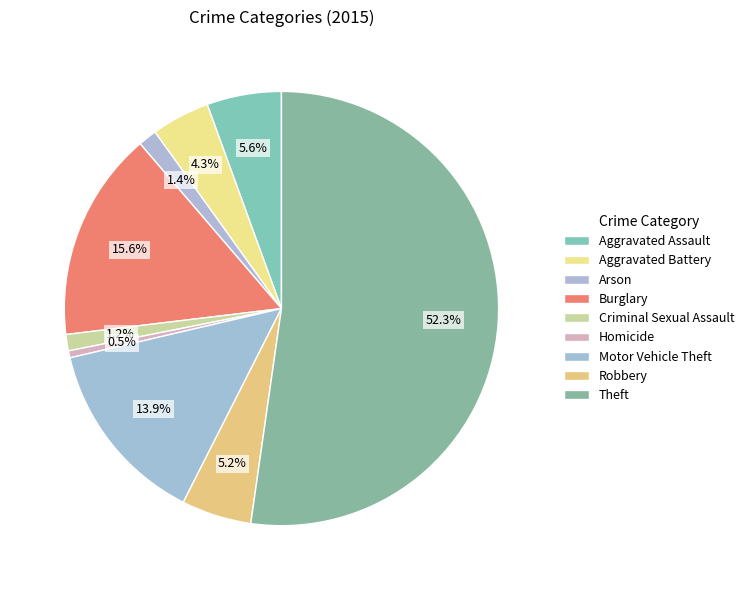

What is the total percentage of Robbery and Motor Vehicle Theft?

19.1%